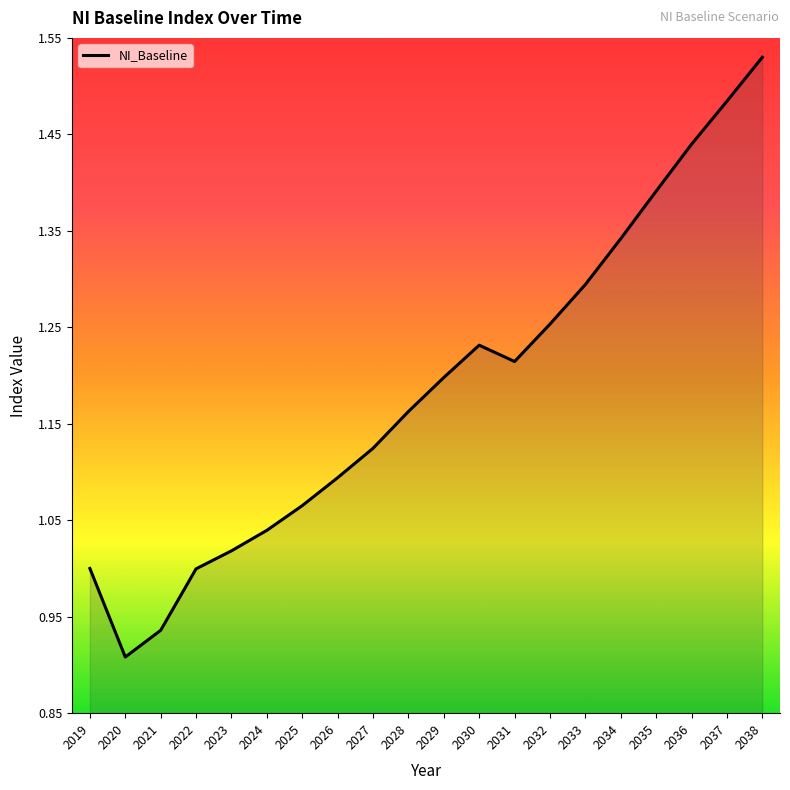

The chart shows a value of 1.9 at 2033. True or false?

False